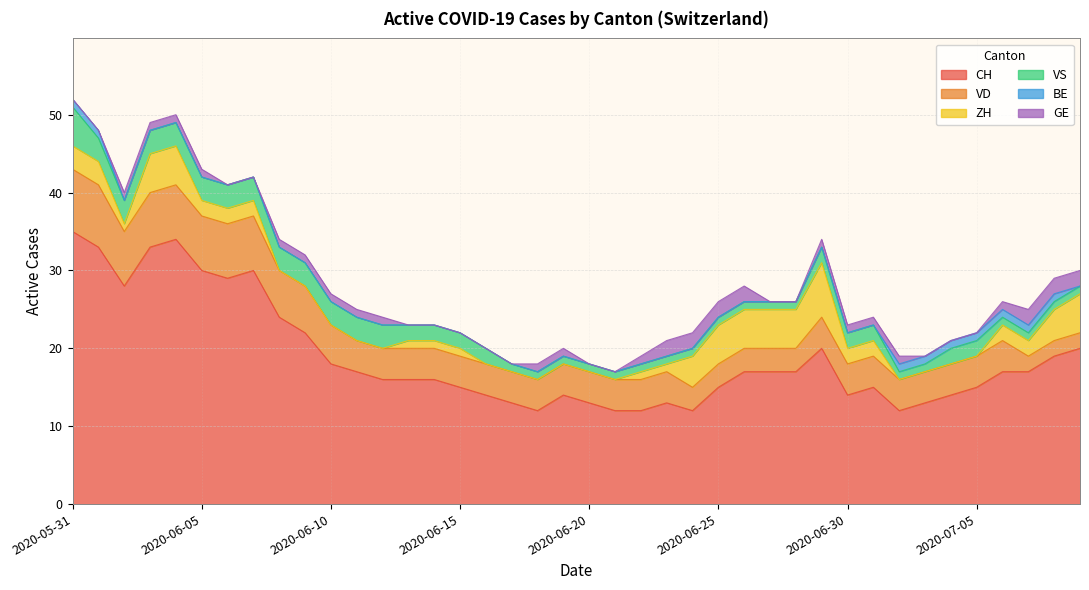

Which series has the largest total across all categories?

CH